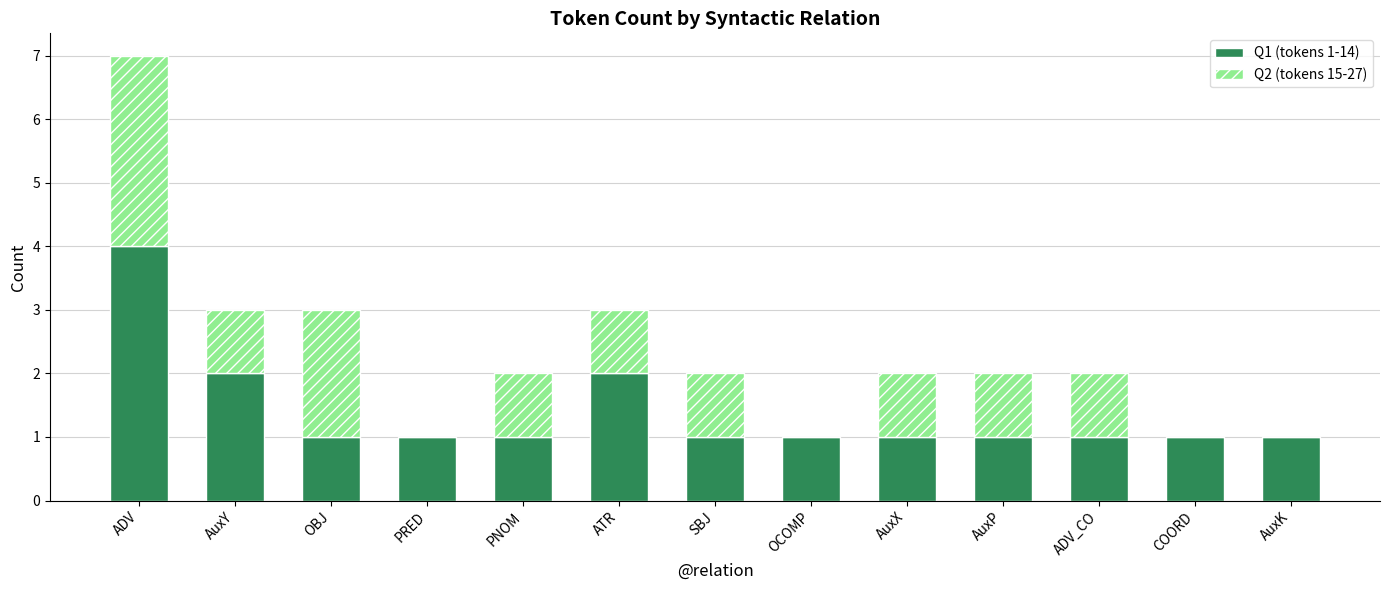

At which category is the sum across all series the highest?

ADV